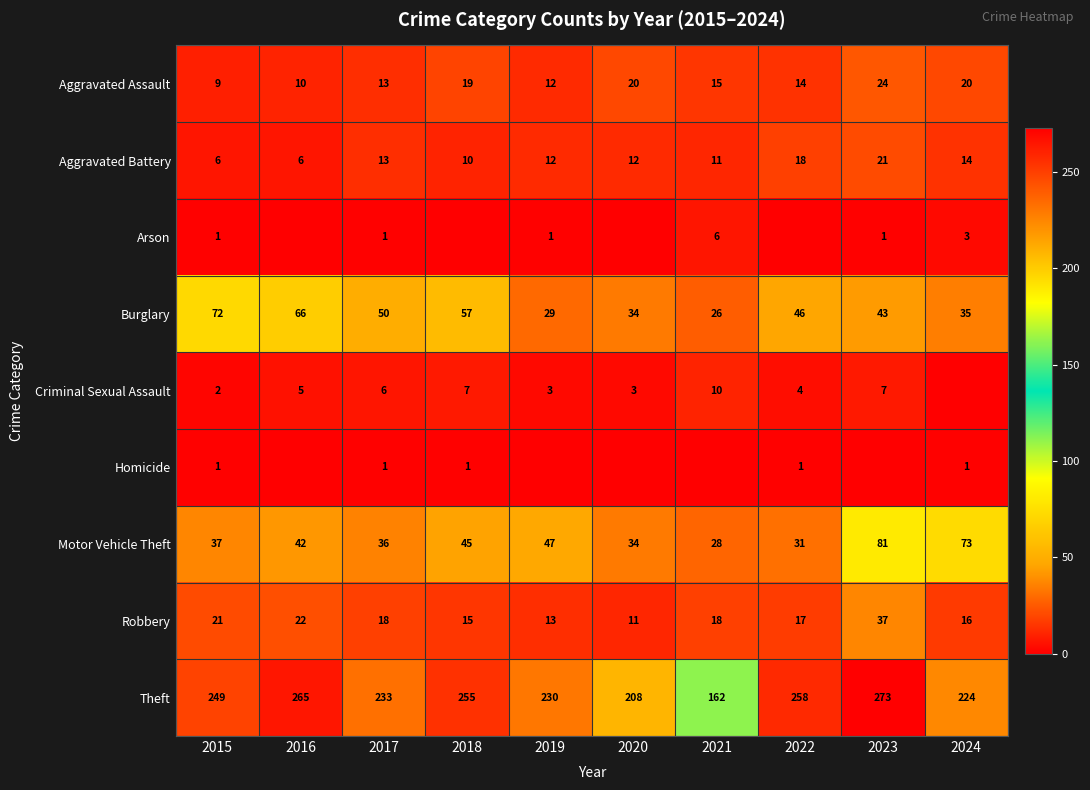

What value does the Motor Vehicle Theft series have at 2019?

47